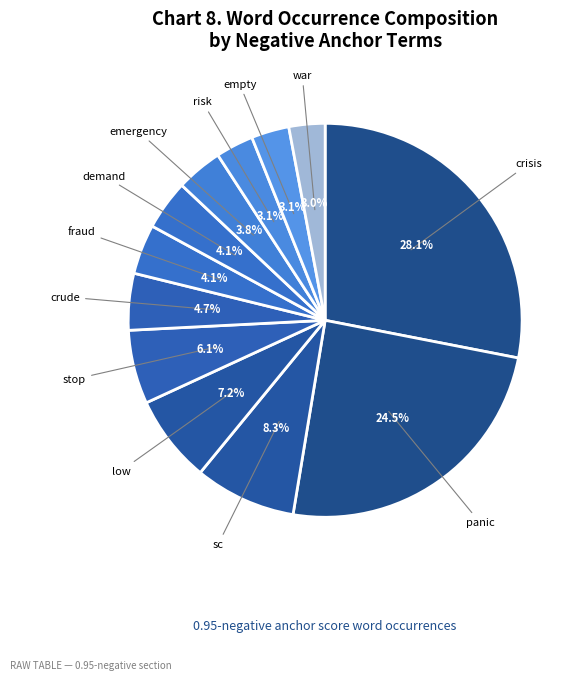

To the nearest percent, what is the difference between the largest and smallest slice percentages?

25%